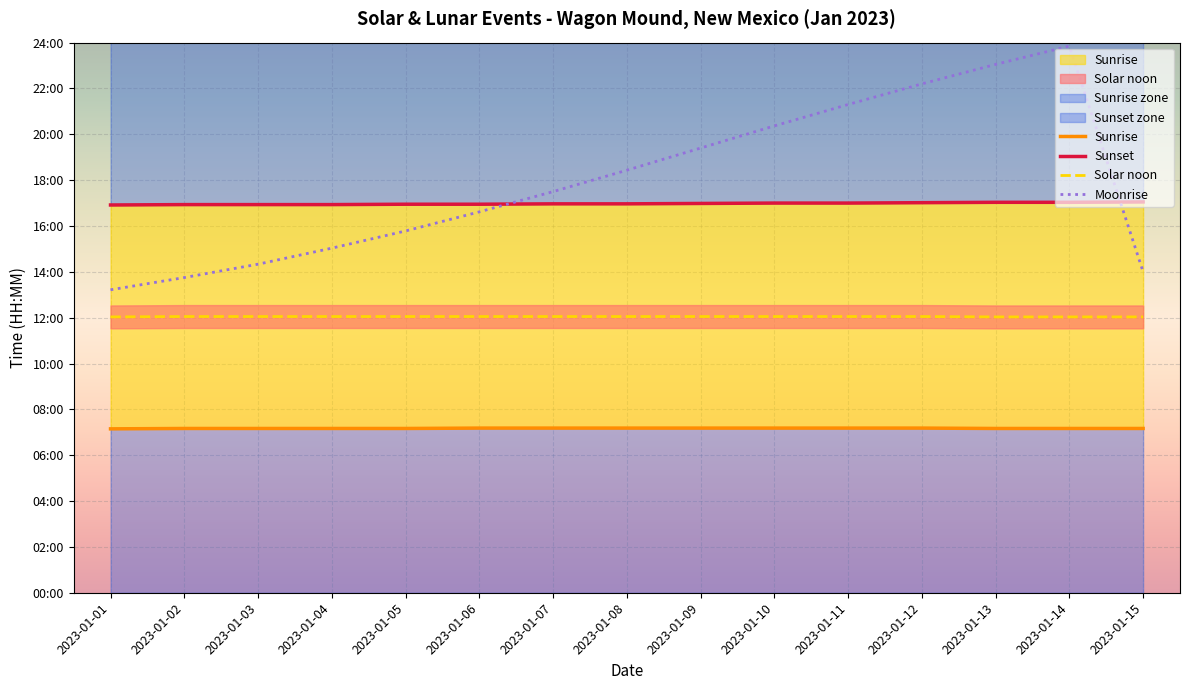

Where is Solar noon nearest to the value 722?

2023-01-01